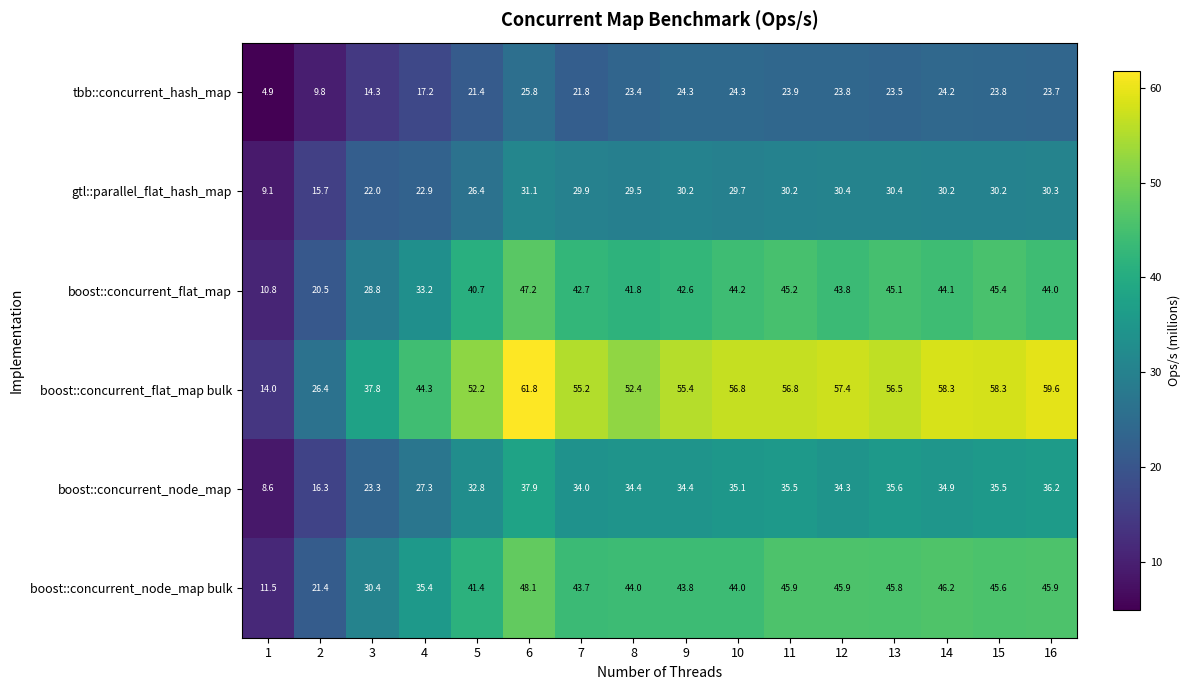

What is the spread (max minus min) of values at 15?

34.5